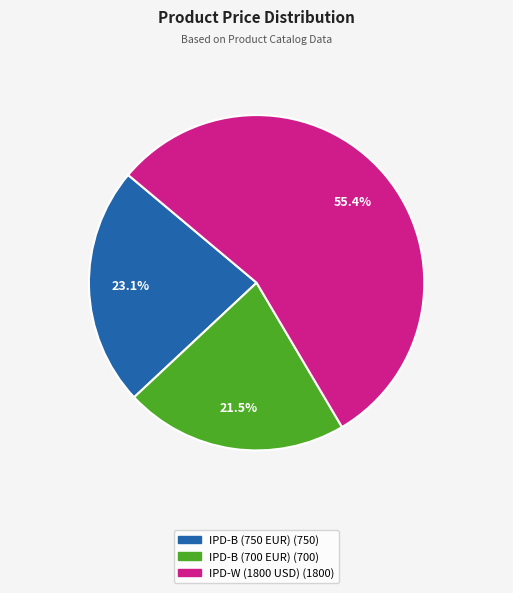

To the nearest percent, what percentage of the pie is IPD-B (750 EUR)?

23%